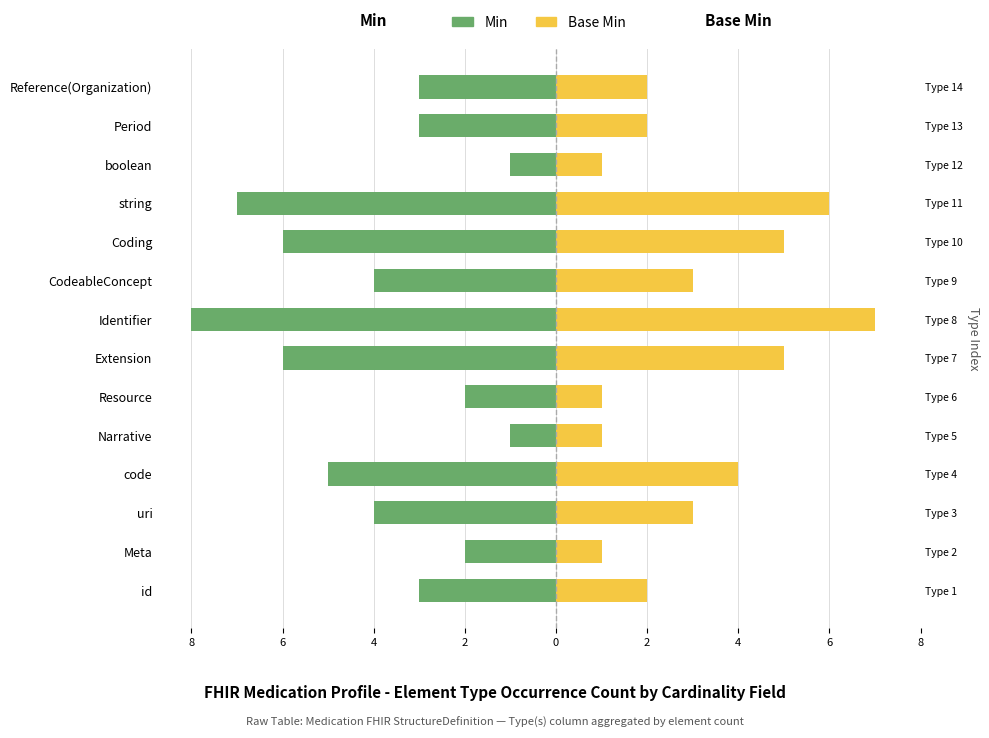

Reading right to left, extract all data points from this chart.

Min: -3	-3	-1	-7	-6	-4	-8	-6	-2	-1	-5	-4	-2	-3
Base Min: 2	2	1	6	5	3	7	5	1	1	4	3	1	2